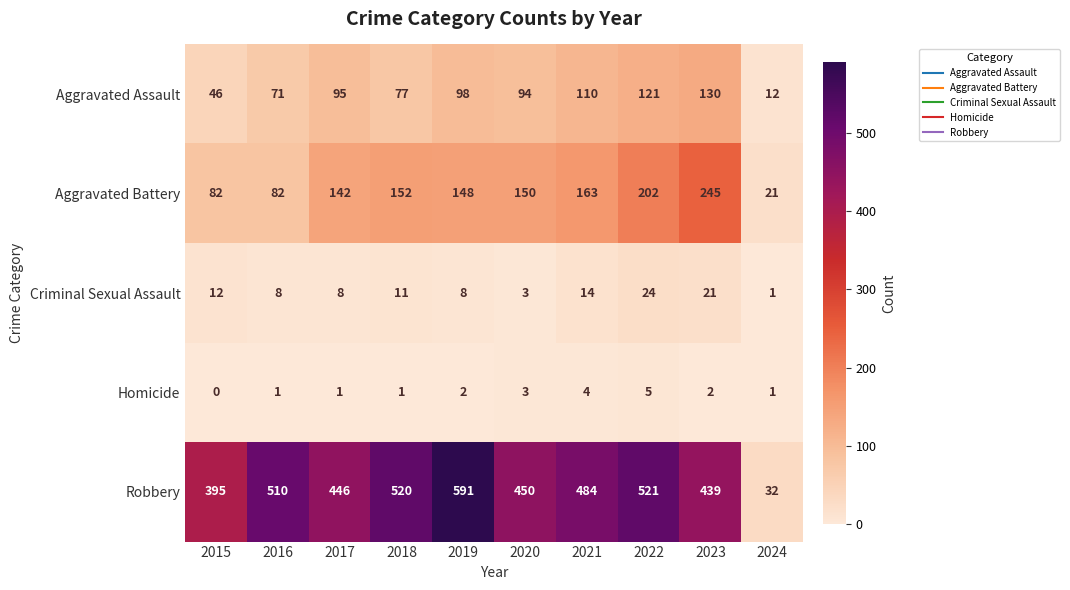

Is it true that Homicide equals 0 at 2015?

True